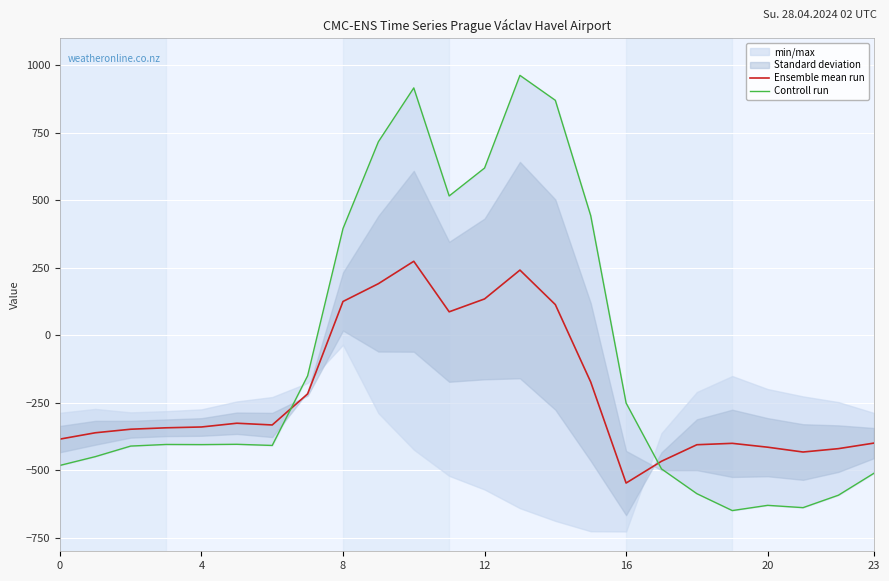

How many positive values does the Ensemble mean run series have?

7